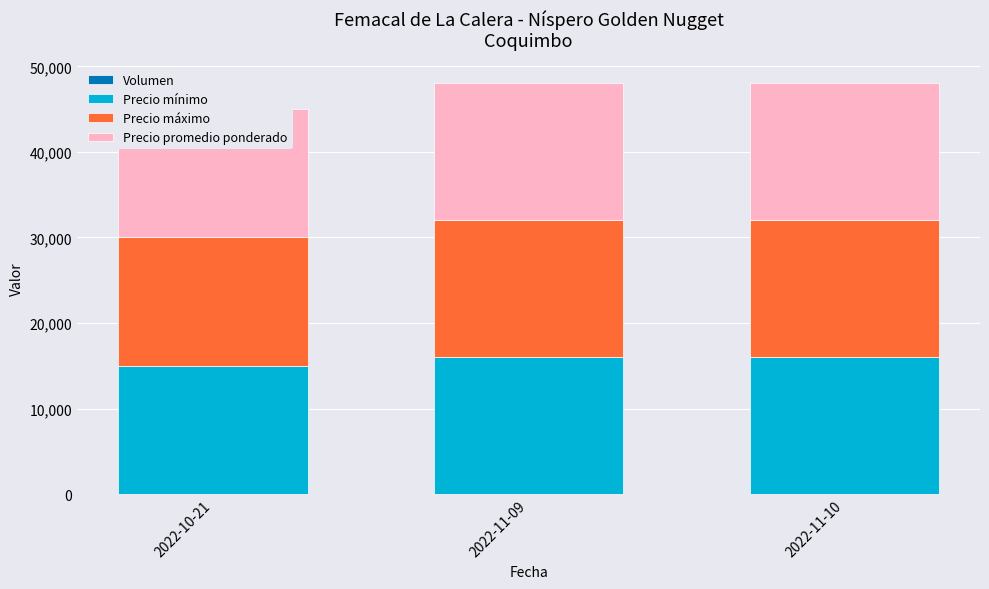

How many groups of bars are there?

3